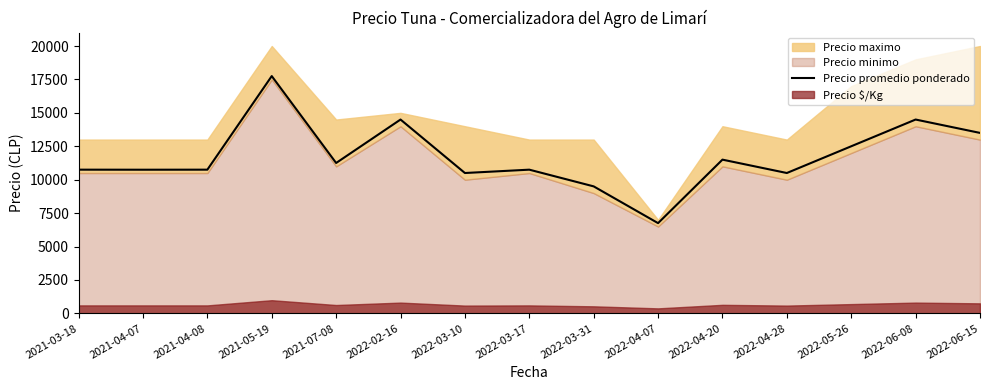

Read the value at 2022-04-28, to the nearest 50.

10500